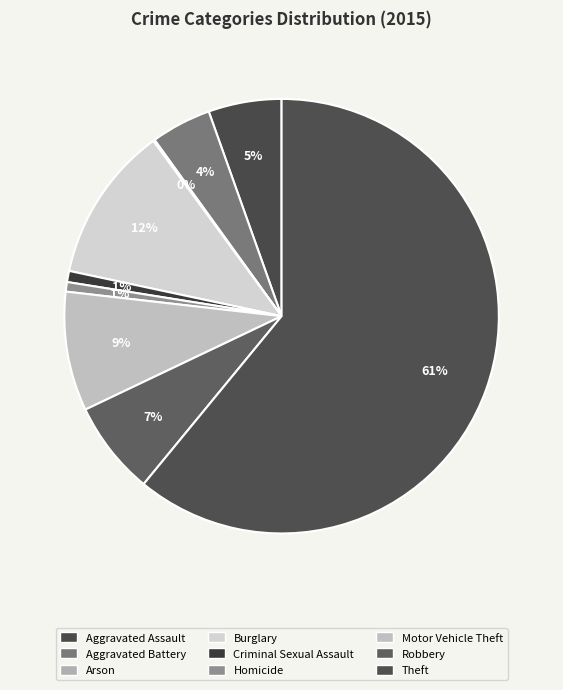

Rank the categories by value from lowest to highest.

Arson, Homicide, Criminal Sexual Assault, Aggravated Battery, Aggravated Assault, Robbery, Motor Vehicle Theft, Burglary, Theft